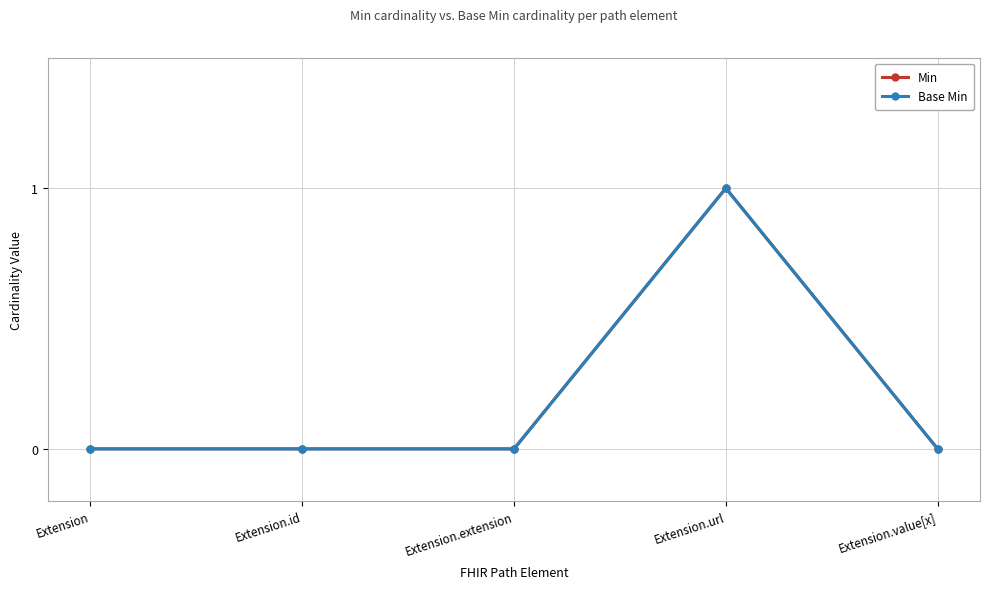

Which label corresponds to the smallest value in the chart?

Extension